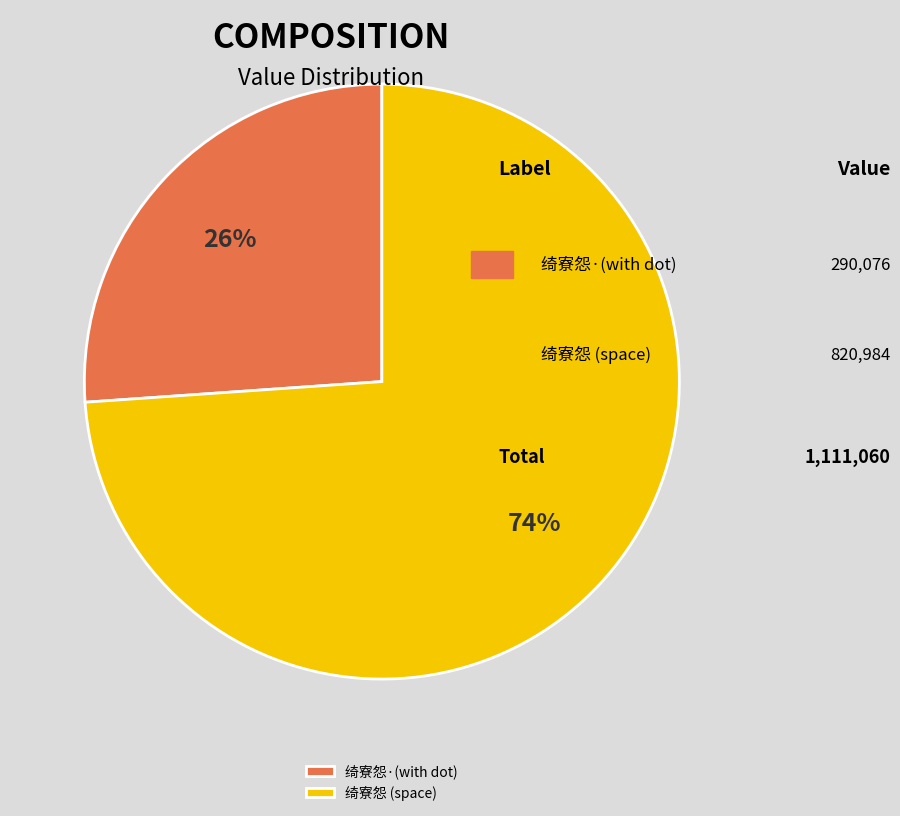

To the nearest percent, what portion does 绮寮怨 (space) represent?

74%